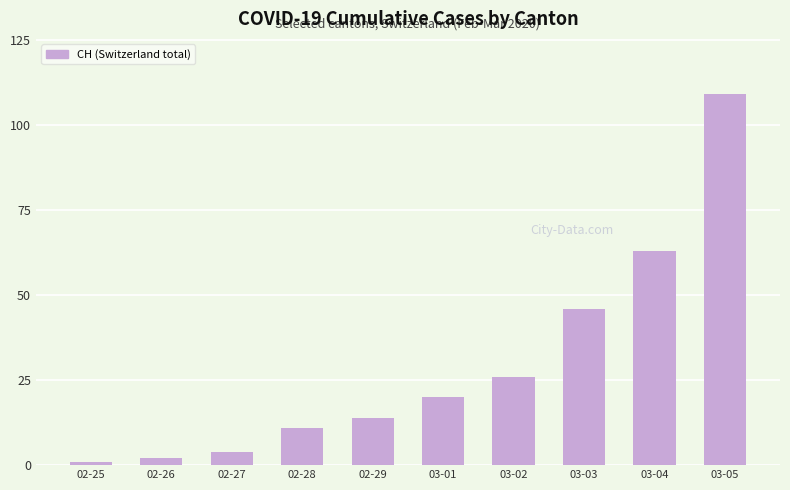

What is the label of the 8th bar from the right?

02-27